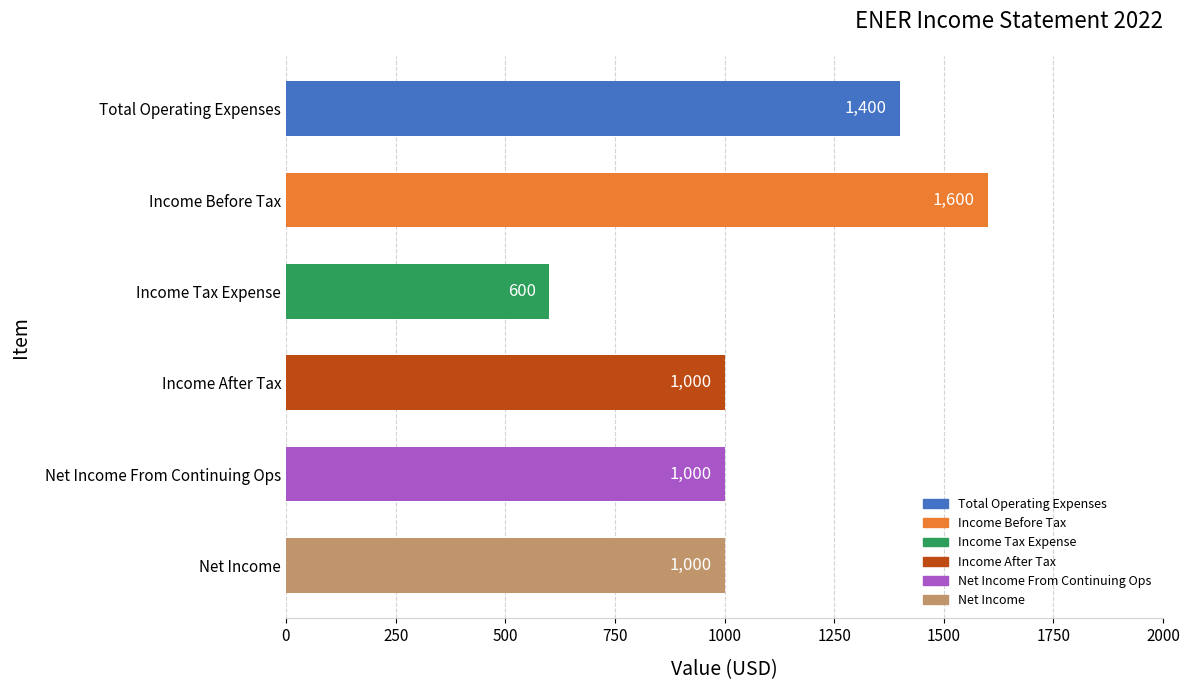

What is the ratio of the value at Net Income From Continuing Ops to the value at Income Before Tax?

0.6